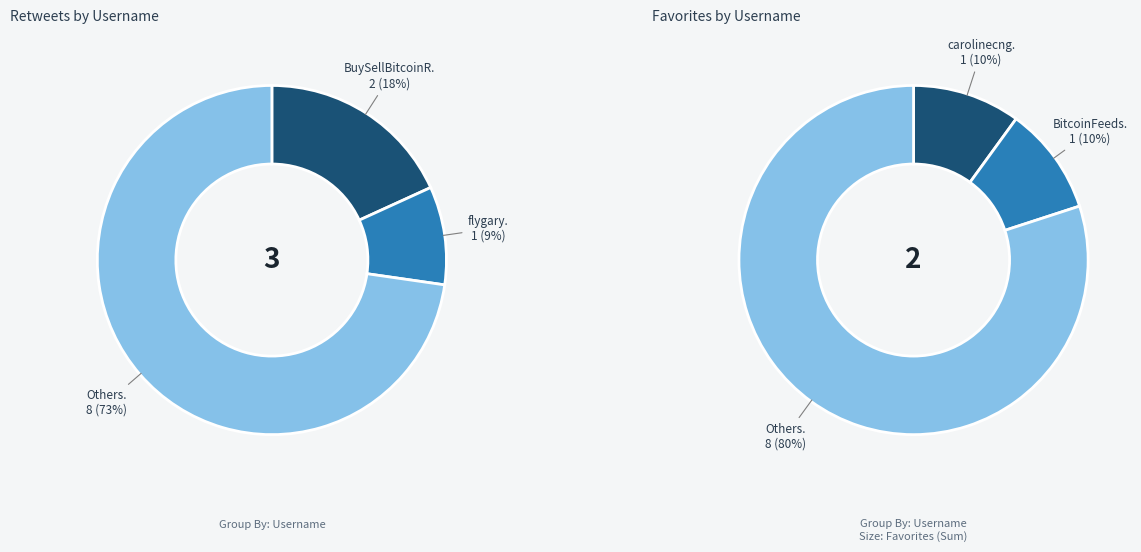

Which series has the largest range (max minus min)?

retweets